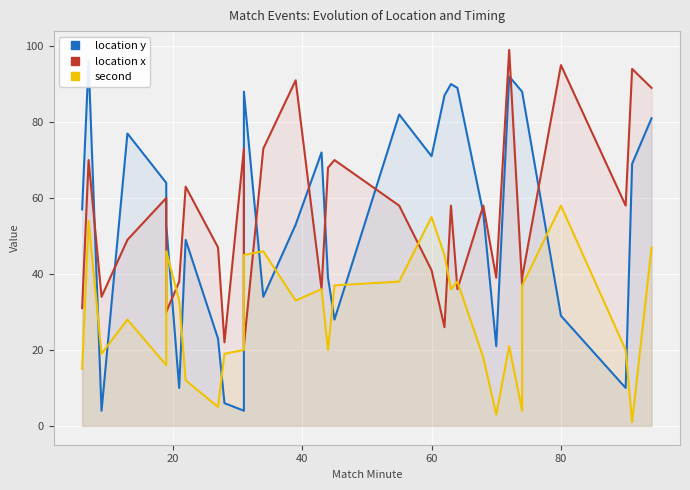

What is the difference between the maximum and minimum values in the second series?

57